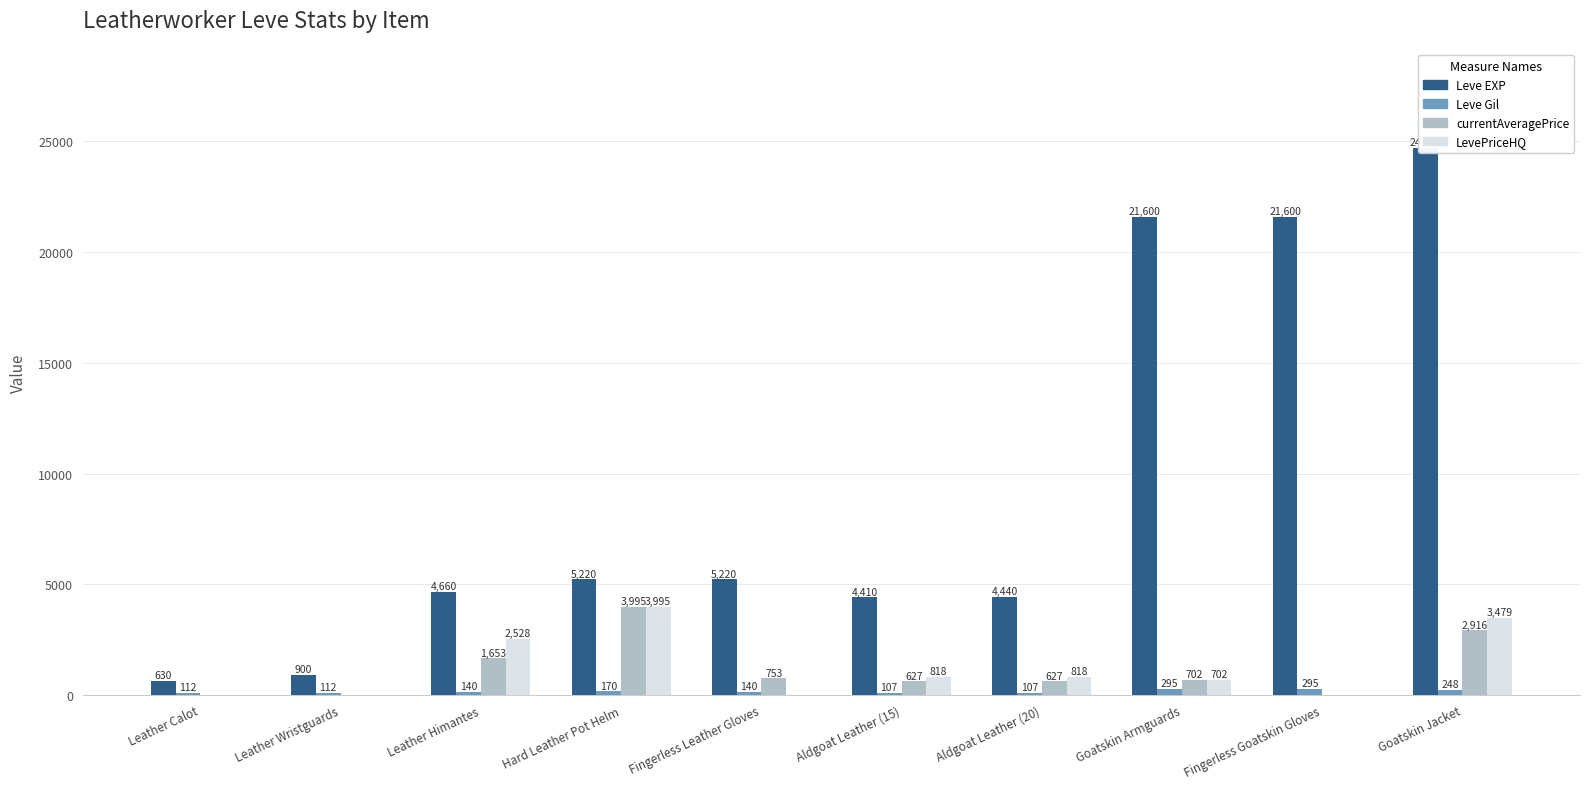

Is the value of Leve Gil at Aldgoat Leather (15) greater than the value of LevePriceHQ at Leather Calot?

Yes